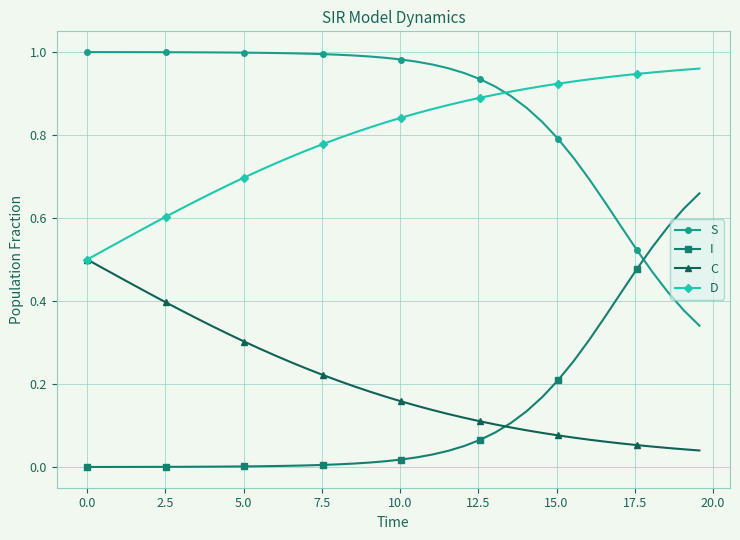

Which series has the largest total across all categories?

S